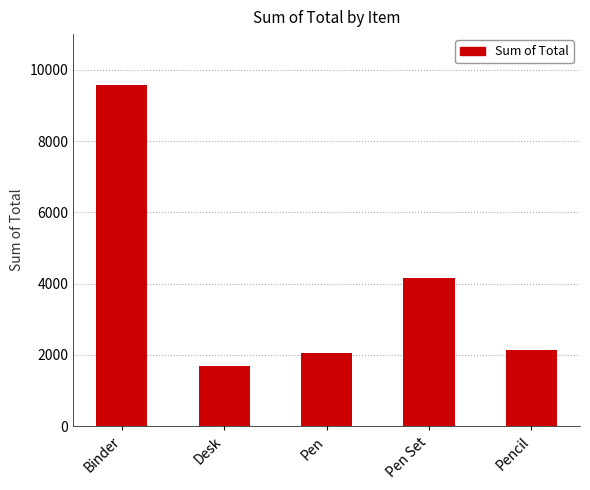

What is the smallest value displayed?

1700.0